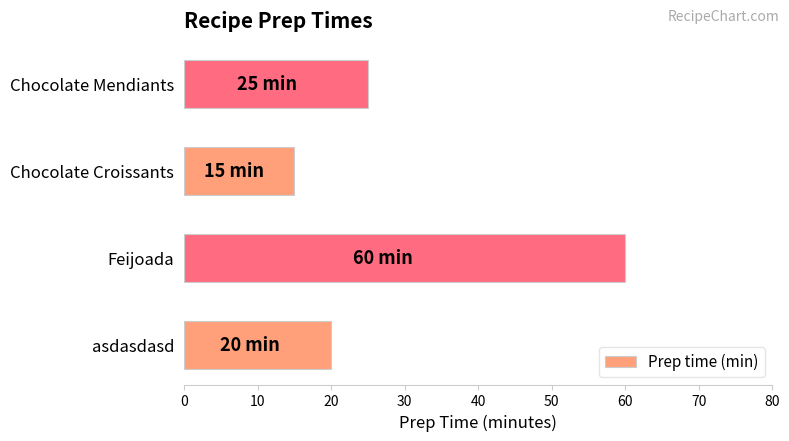

What is the change in value from Feijoada to Chocolate Mendiants?

-35